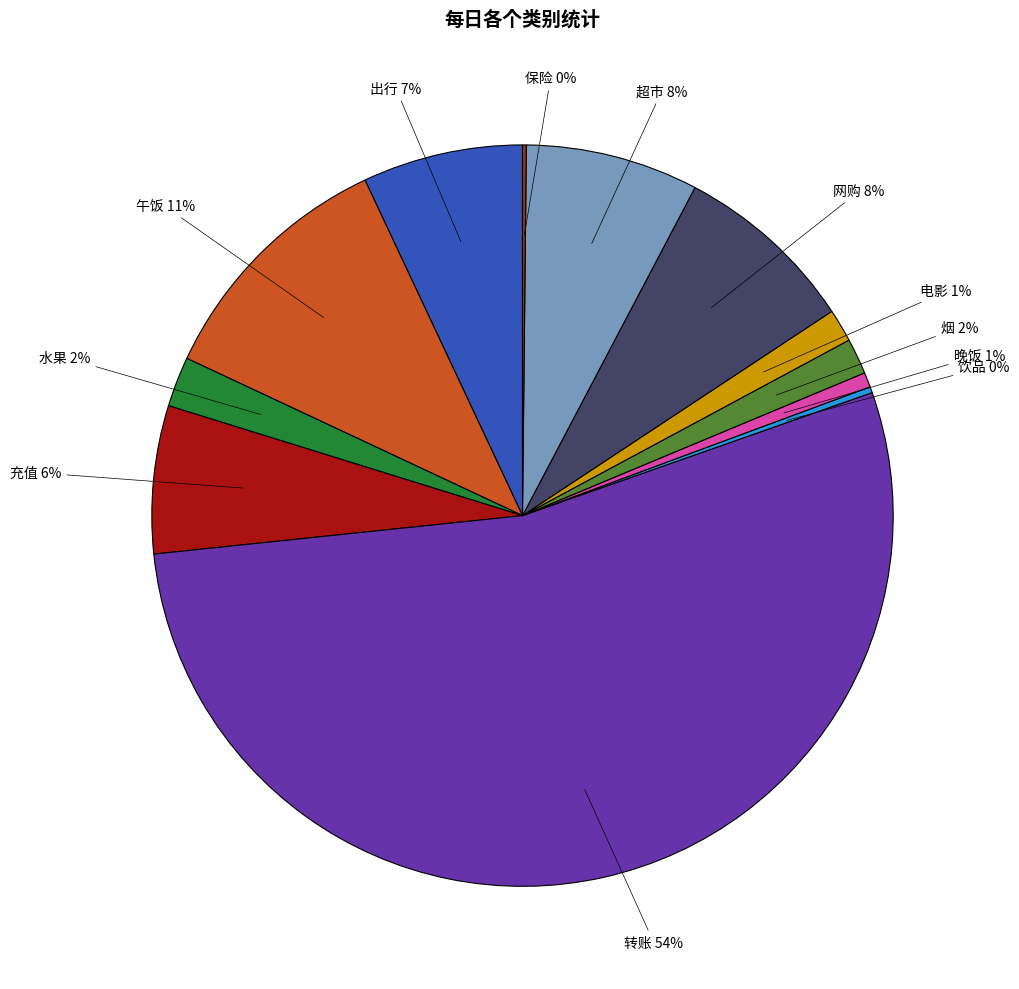

The 网购 slice represents 3% of the pie. True or false?

False